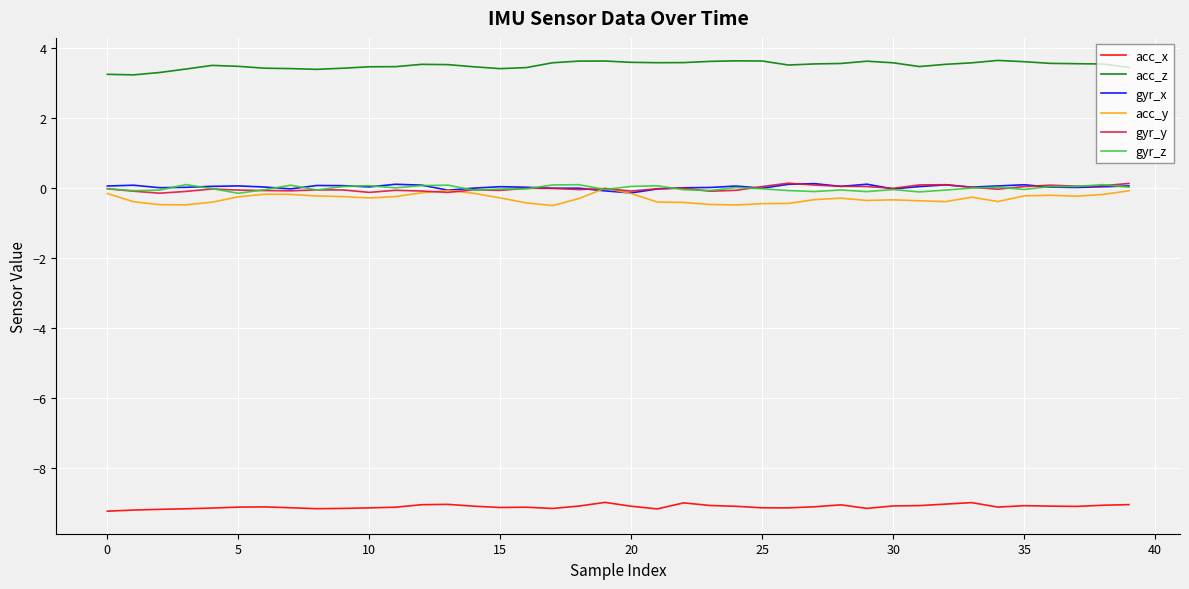

Which series has the largest total across all categories?

acc_z